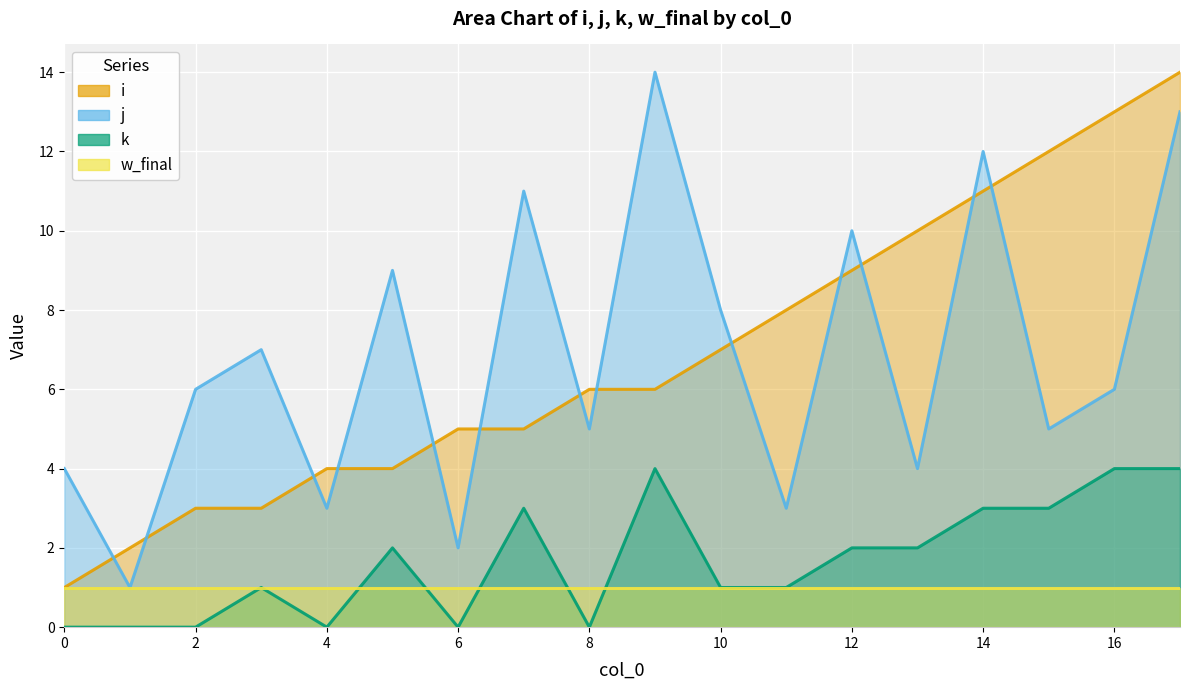

What is the highest value of the i series?

14